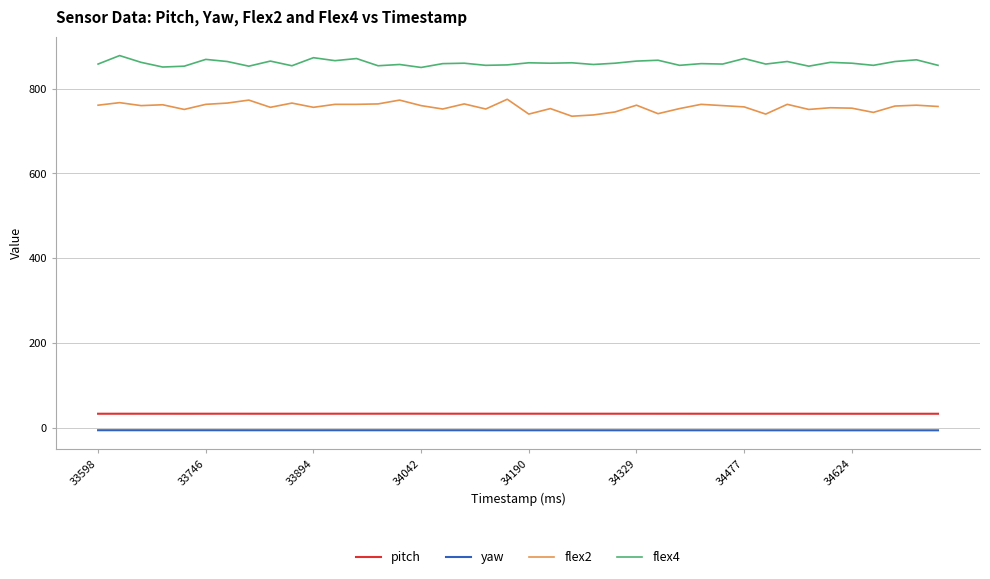

In flex4, how many points are higher than both neighbors (excluding endpoints)?

15